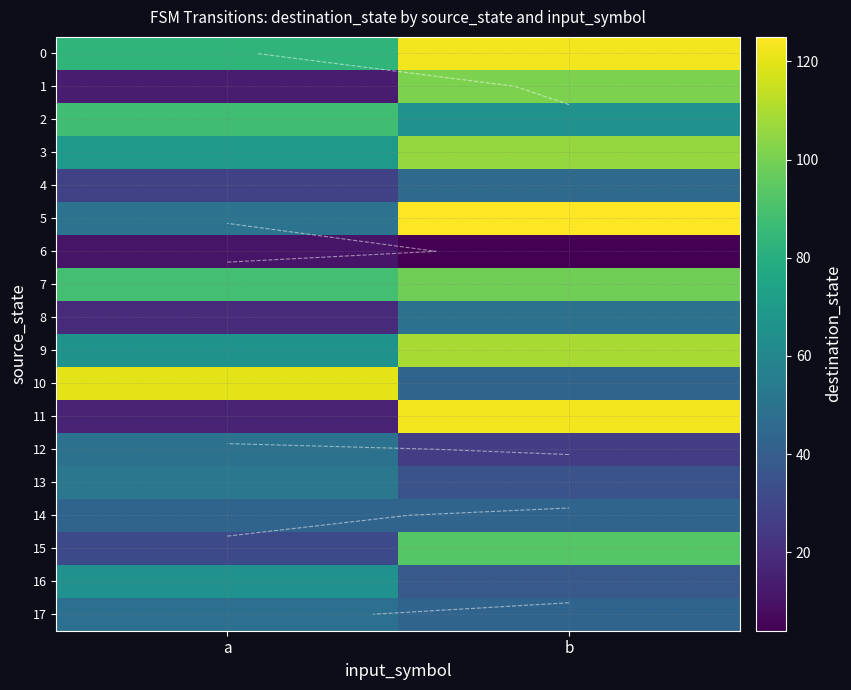

What is the difference between the highest and lowest values at b?

121